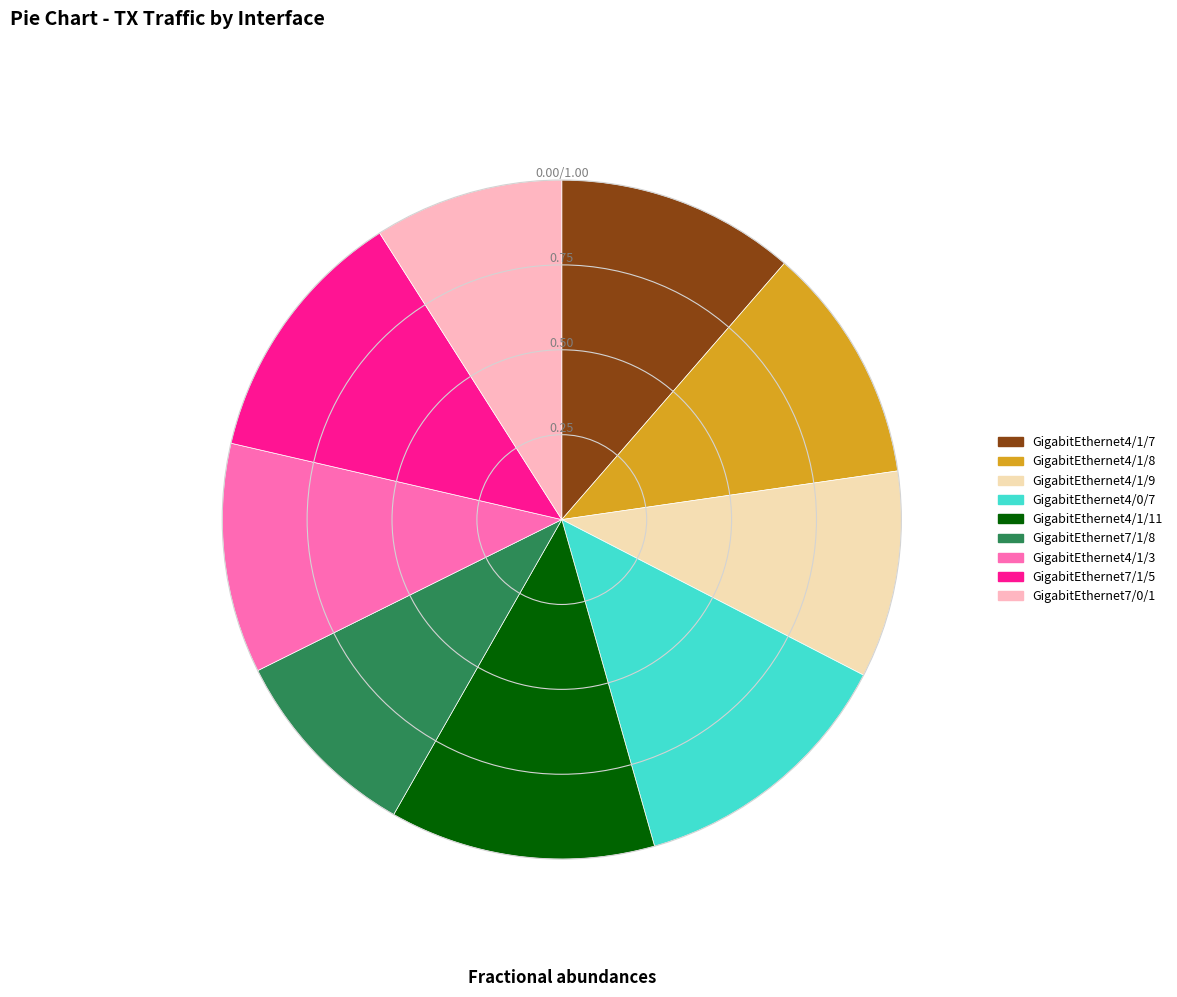

Which has a higher value, GigabitEthernet4/1/9 or GigabitEthernet4/1/8?

GigabitEthernet4/1/8